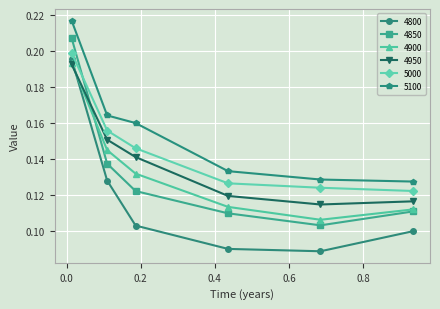

In 4900, how many points are lower than both neighbors (excluding endpoints)?

1